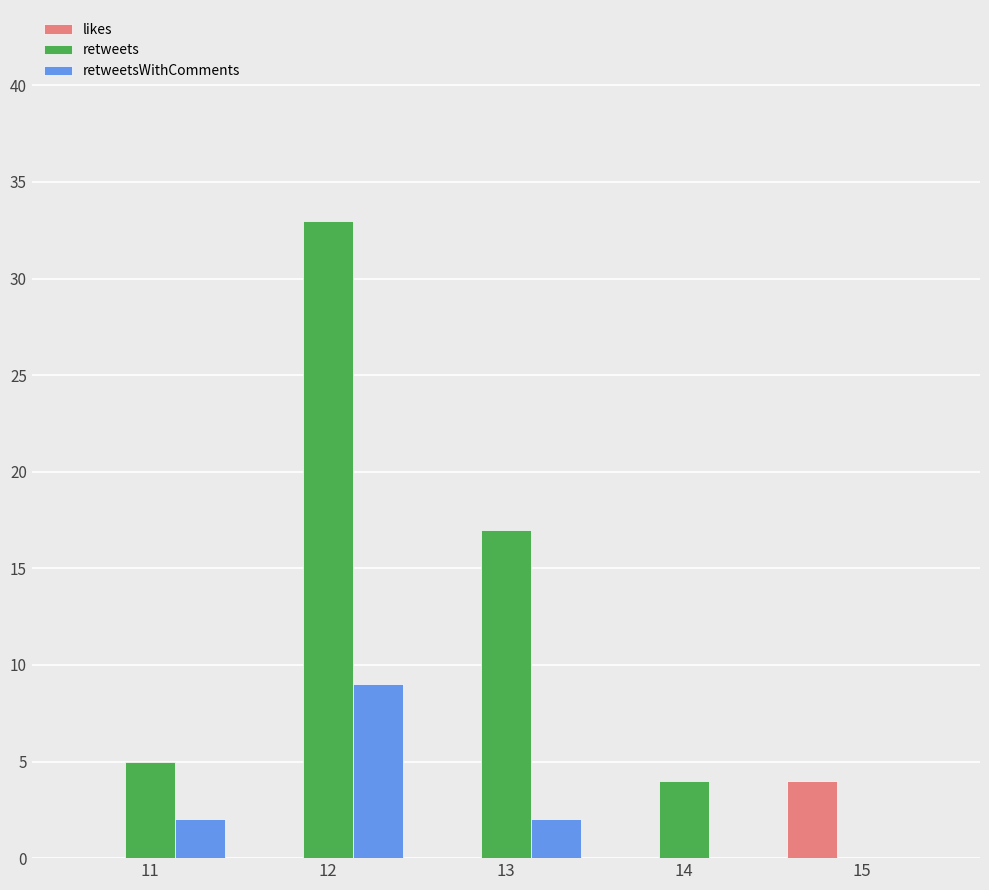

Which category has the highest value in the likes series?

15